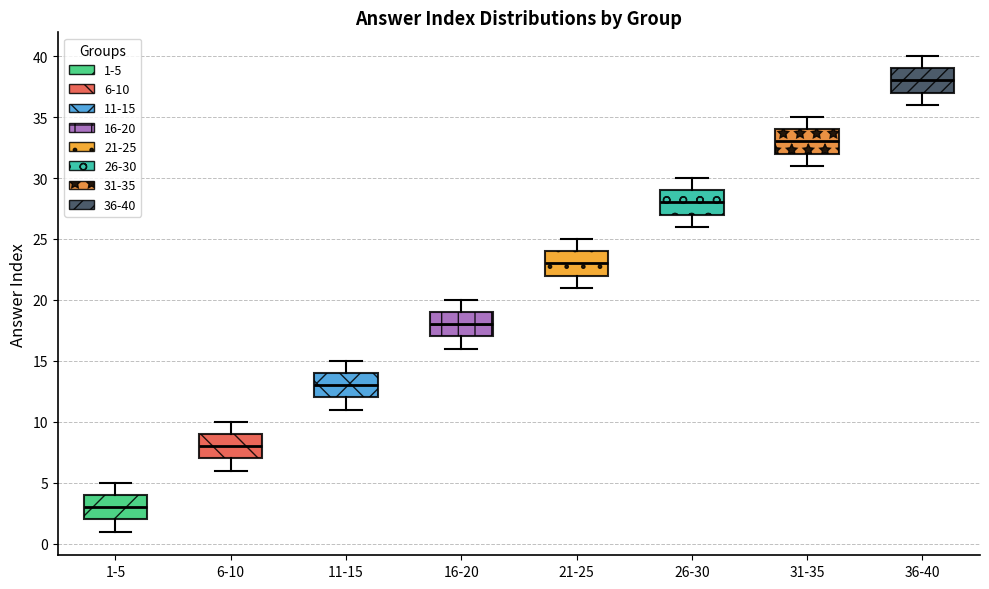

Reading left to right, transcribe this box plot: for each box, give where its median line is, the range the box spans, and where its two whiskers end, as read against the y-axis. The values are not printed on the chart, so give them approximately, as read against the axis.

1-5: median 3, box 2 to 4, whiskers 1 to 5
6-10: median 8, box 7 to 9, whiskers 6 to 10
11-15: median 13, box 12 to 14, whiskers 11 to 15
16-20: median 18, box 17 to 19, whiskers 16 to 20
21-25: median 23, box 22 to 24, whiskers 21 to 25
26-30: median 28, box 27 to 29, whiskers 26 to 30
31-35: median 33, box 32 to 34, whiskers 31 to 35
36-40: median 38, box 37 to 39, whiskers 36 to 40